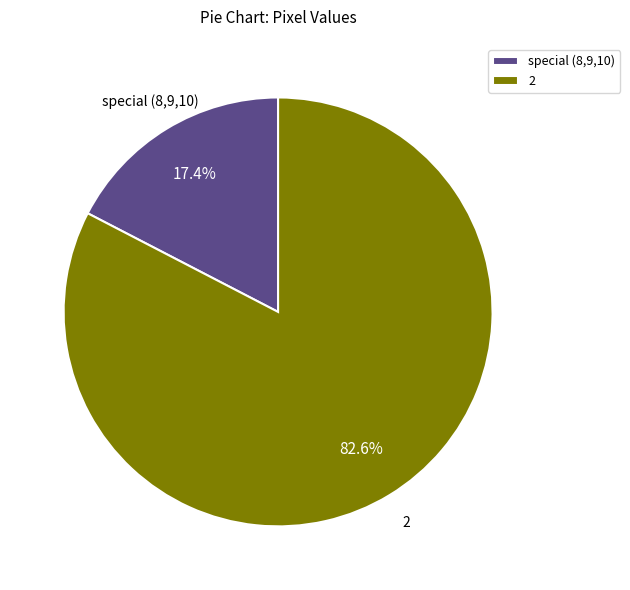

Combined, do 2 and special (8,9,10) account for over 50%?

Yes